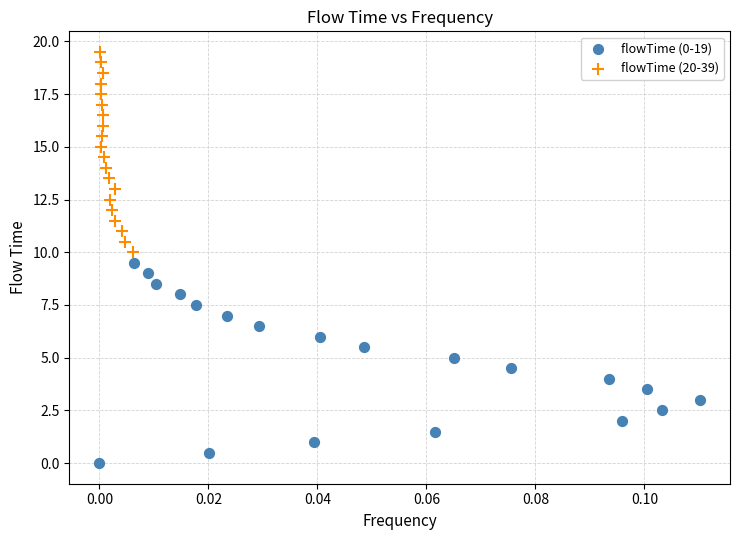

Which series contains the highest Y value?

flowTime (20-39)